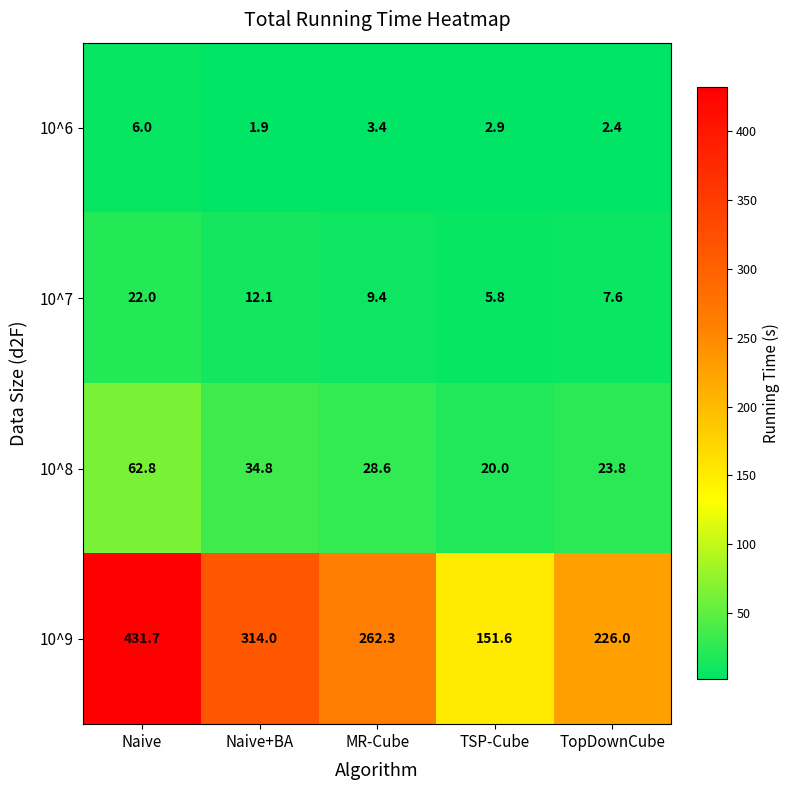

What is the total value across all series at MR-Cube?

303.7